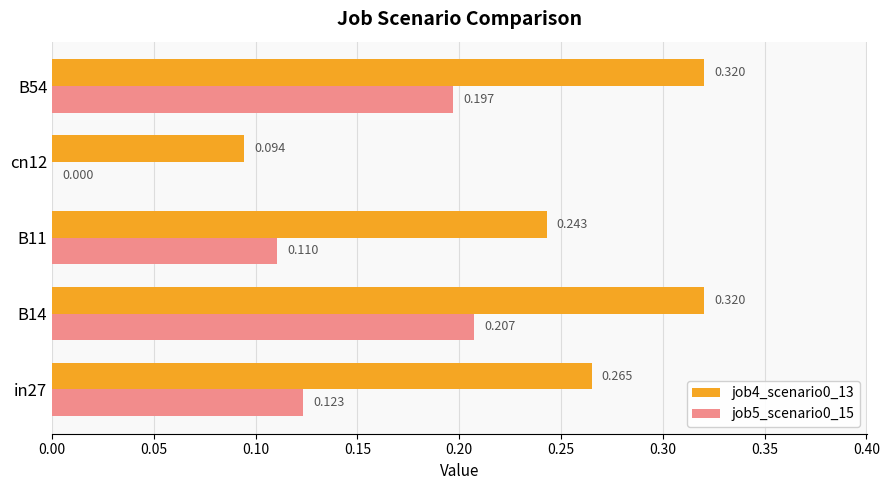

Is the value of job5_scenario0_15 at B54 greater than the value of job4_scenario0_13 at cn12?

Yes